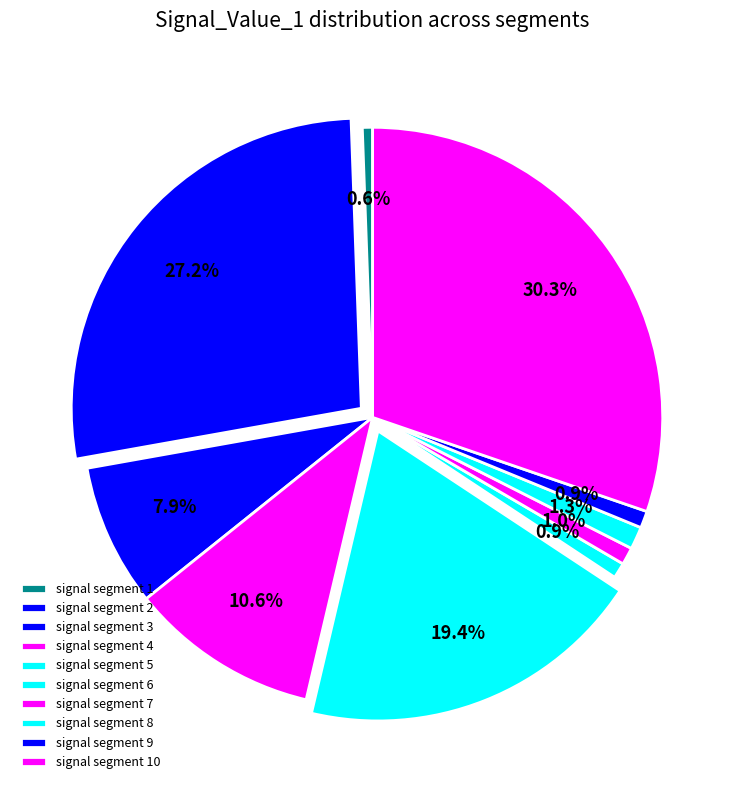

To the nearest percent, what is the difference between the largest and smallest slice percentages?

30%